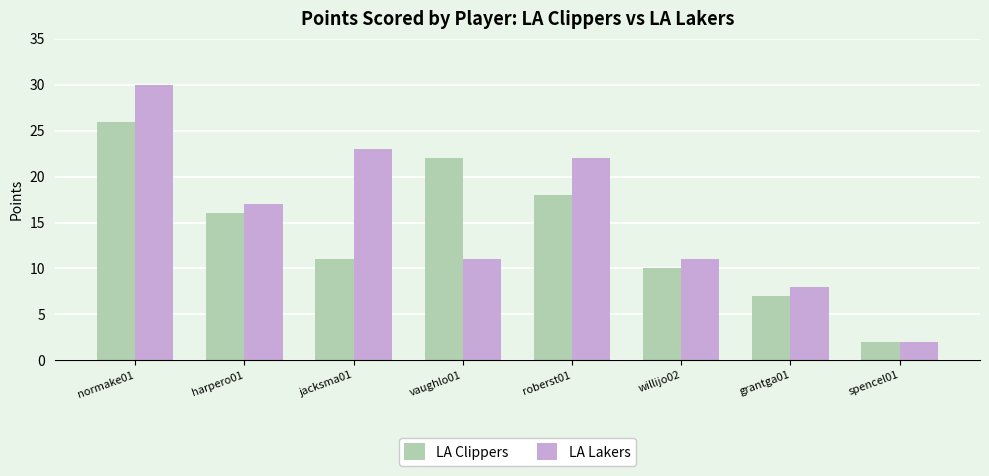

At which category is the sum across all series the highest?

normake01